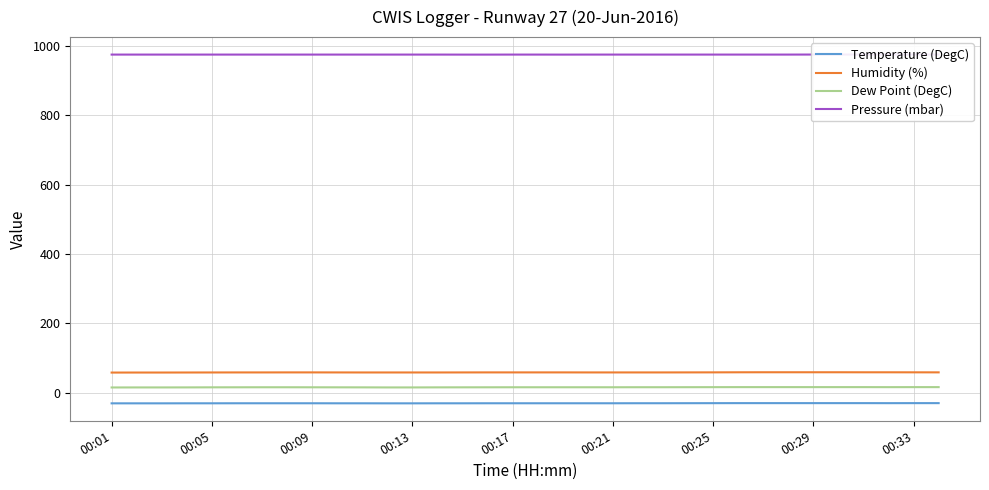

True or false: Pressure (mbar) and Dew Point (DegC) cross at least once.

False